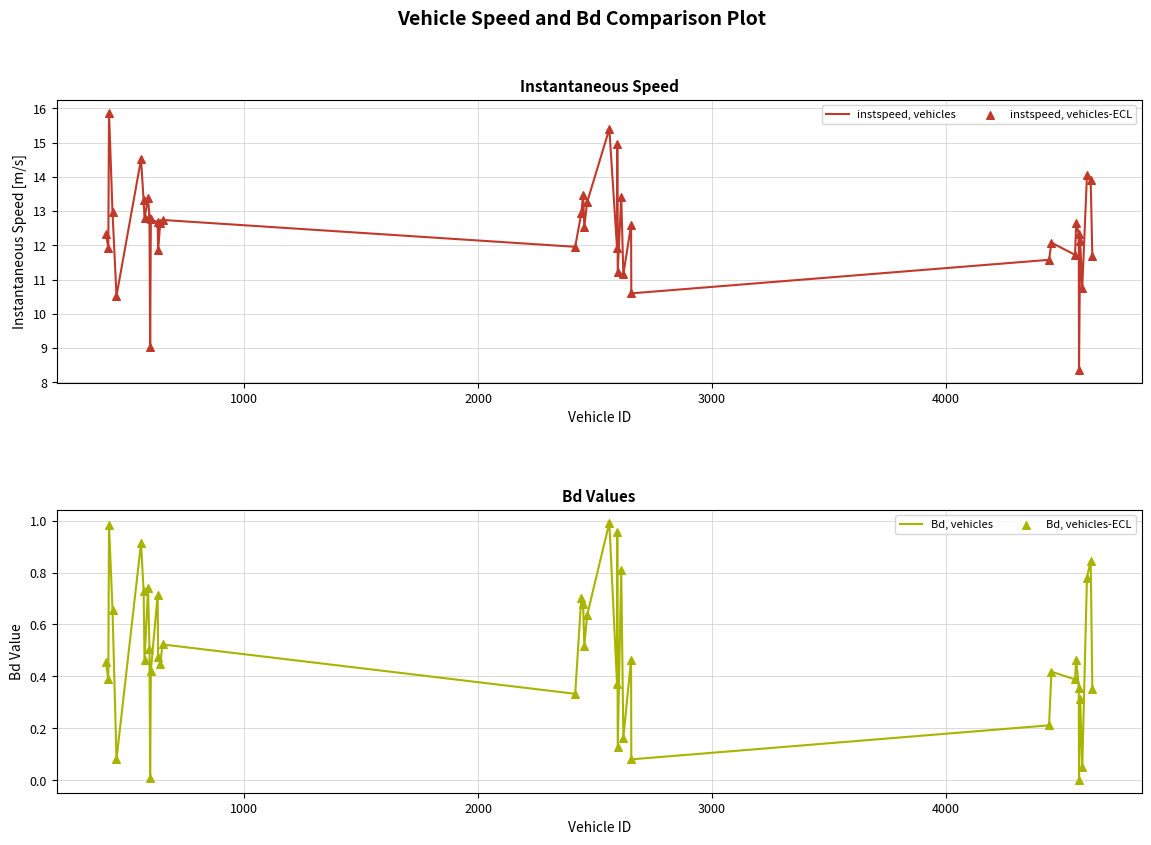

Which series reaches the minimum Y coordinate?

Bd, vehicles